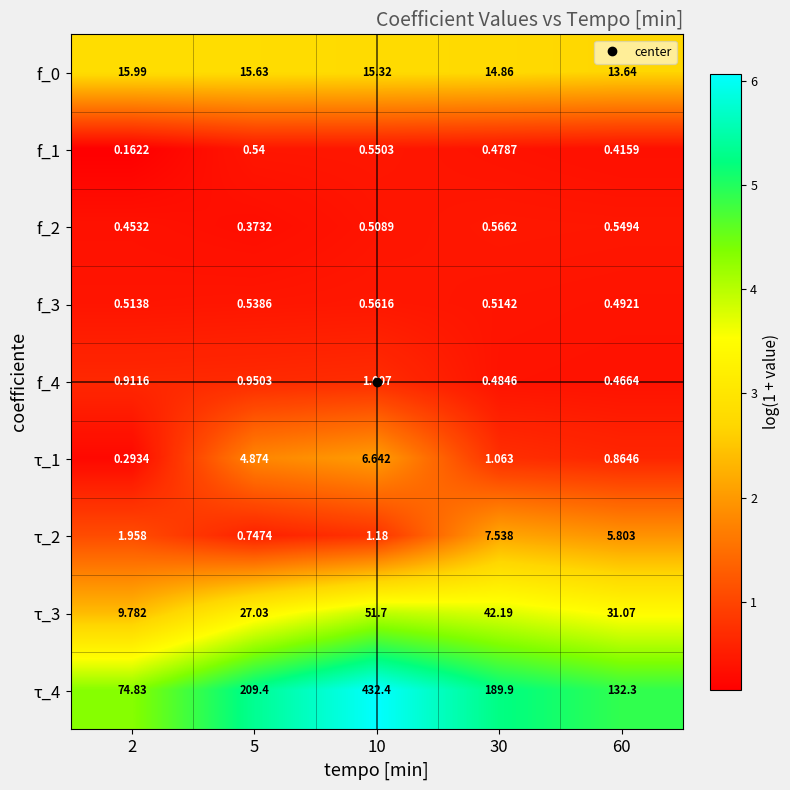

How many values in the τ_1 series exceed 1?

3